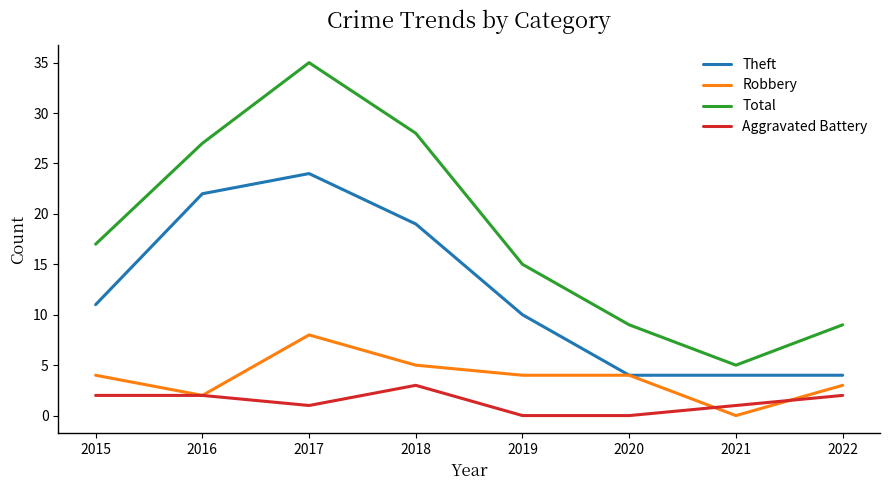

What is the greatest value displayed?

35